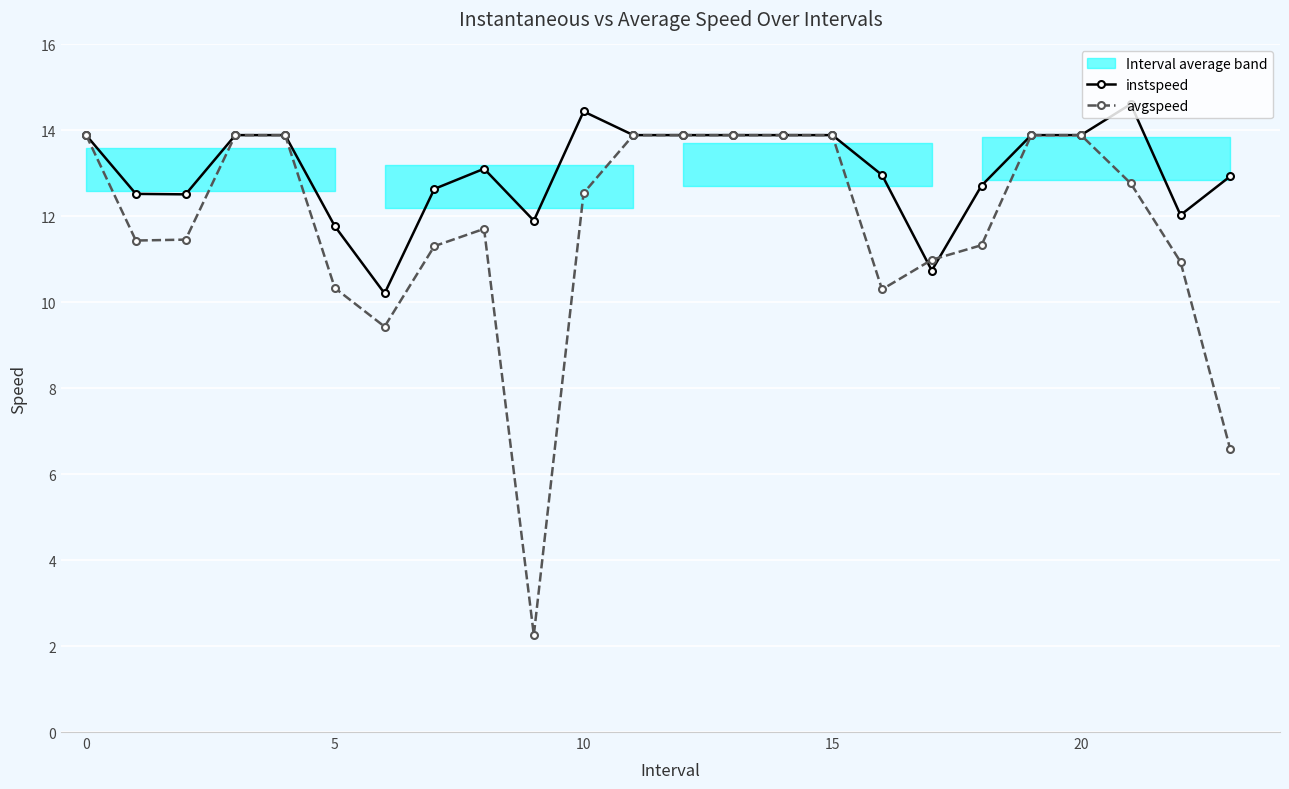

Which label corresponds to the largest value in the chart?

21